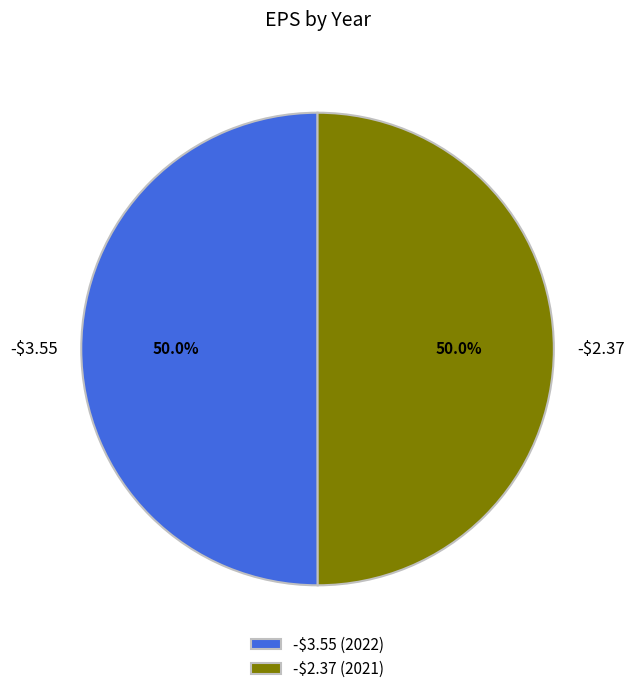

True or false: -$2.37 accounts for 36% of the total.

False